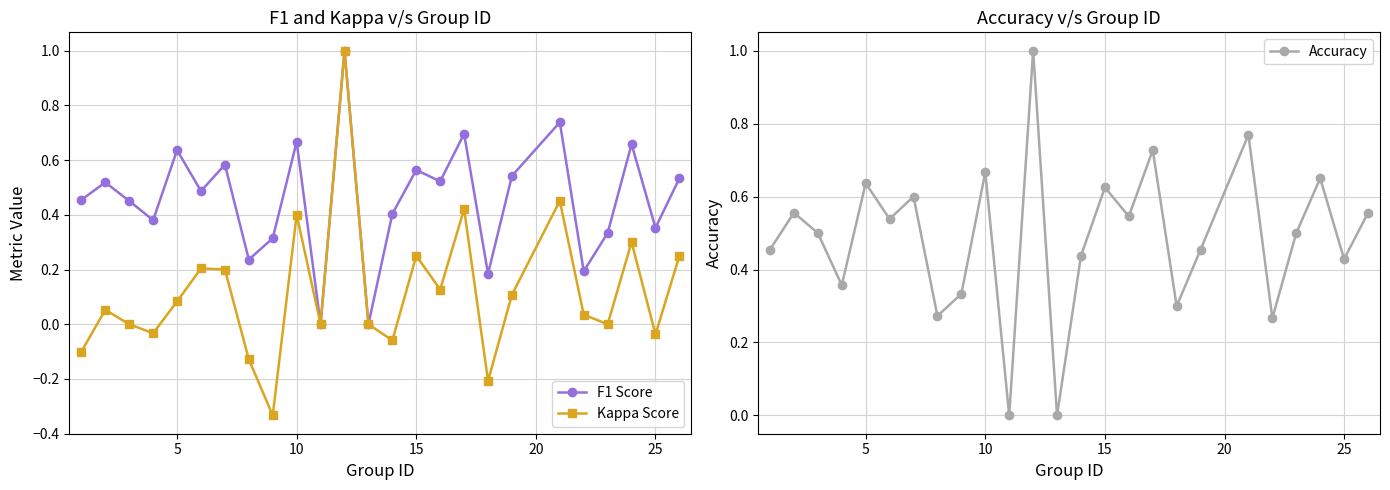

What is the maximum value shown in the chart?

1.0